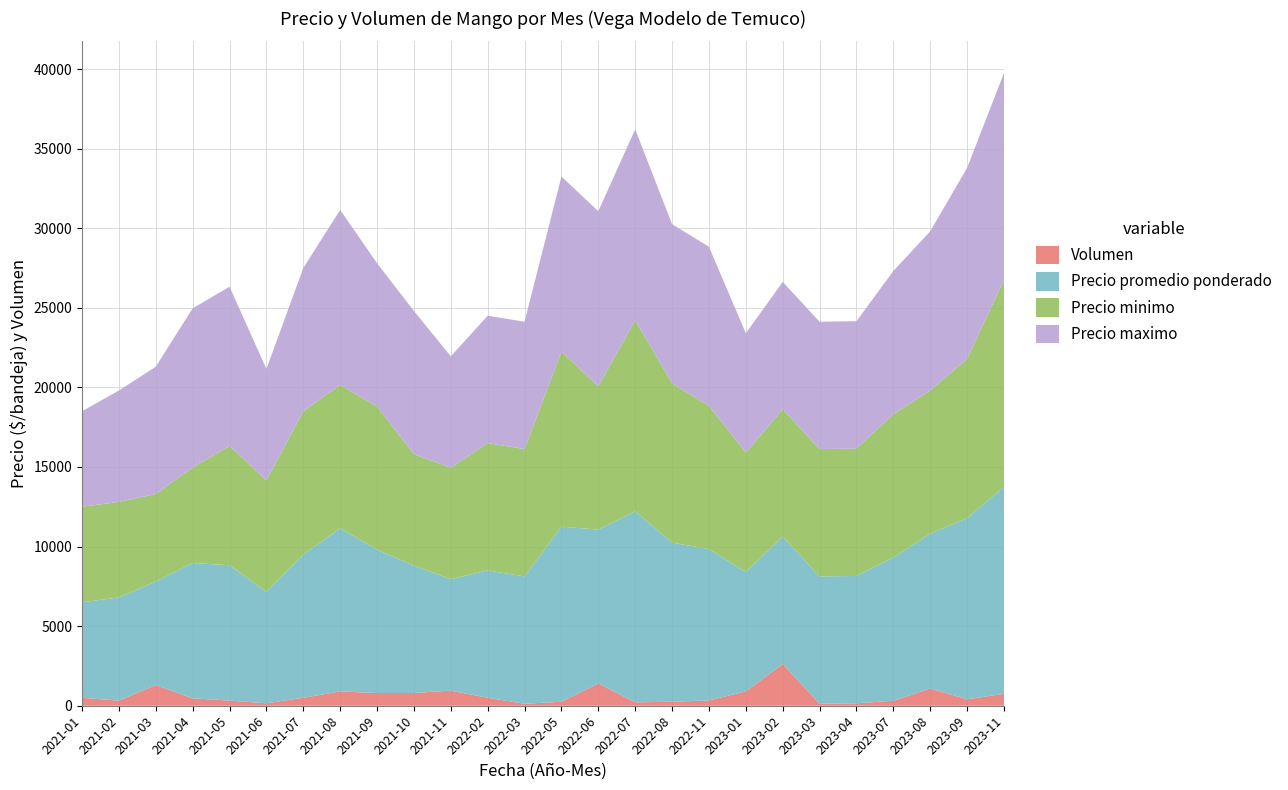

Reading right to left, what are all the values shown in this chart?

Volumen: 2023-11=750	2023-09=405	2023-08=1085	2023-07=310	2023-04=155	2023-03=125	2023-02=2625	2023-01=900	2022-11=335	2022-08=250	2022-07=215	2022-06=1400	2022-05=250	2022-03=125	2022-02=500	2021-11=950	2021-10=800	2021-09=800	2021-08=900	2021-07=500	2021-06=155	2021-05=325	2021-04=465	2021-03=1300	2021-02=320	2021-01=500
Precio promedio ponderado: 2023-11=13000	2023-09=11383	2023-08=9722	2023-07=9000	2023-04=8000	2023-03=8000	2023-02=8000	2023-01=7500	2022-11=9500	2022-08=10000	2022-07=12000	2022-06=9667	2022-05=11000	2022-03=8000	2022-02=8000	2021-11=7000	2021-10=8000	2021-09=9000	2021-08=10250	2021-07=9000	2021-06=7000	2021-05=8500	2021-04=8500	2021-03=6500	2021-02=6484	2021-01=6000
Precio minimo: 2023-11=13000	2023-09=10000	2023-08=9000	2023-07=9000	2023-04=8000	2023-03=8000	2023-02=8000	2023-01=7500	2022-11=9000	2022-08=10000	2022-07=12000	2022-06=9000	2022-05=11000	2022-03=8000	2022-02=8000	2021-11=7000	2021-10=7000	2021-09=9000	2021-08=9000	2021-07=9000	2021-06=7000	2021-05=7500	2021-04=6000	2021-03=5500	2021-02=6000	2021-01=6000
Precio maximo: 2023-11=13000	2023-09=12000	2023-08=10000	2023-07=9000	2023-04=8000	2023-03=8000	2023-02=8000	2023-01=7500	2022-11=10000	2022-08=10000	2022-07=12000	2022-06=11000	2022-05=11000	2022-03=8000	2022-02=8000	2021-11=7000	2021-10=9000	2021-09=9000	2021-08=11000	2021-07=9000	2021-06=7000	2021-05=10000	2021-04=10000	2021-03=8000	2021-02=7000	2021-01=6000